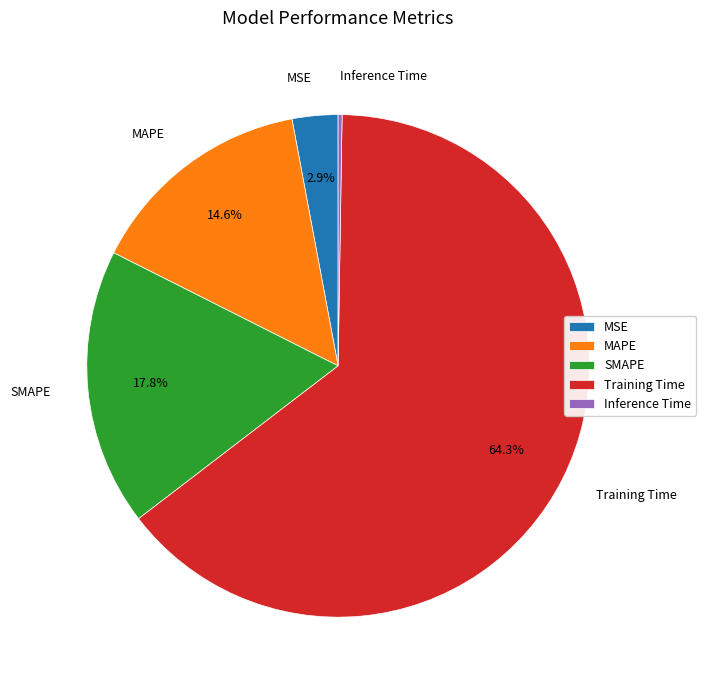

To the nearest percent, what is the average slice percentage?

20%